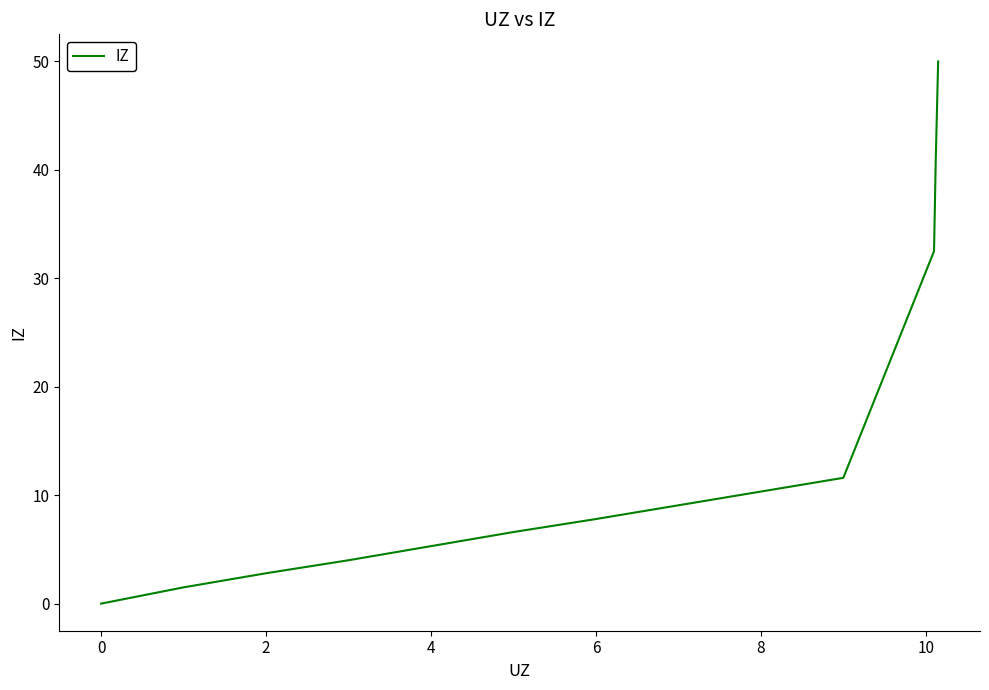

What is the maximum value shown in the chart?

50.0